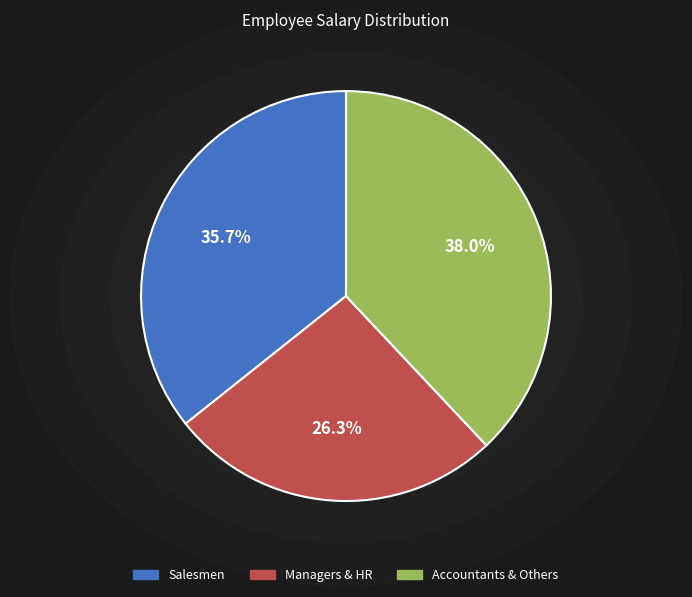

Does any single category account for the majority?

No